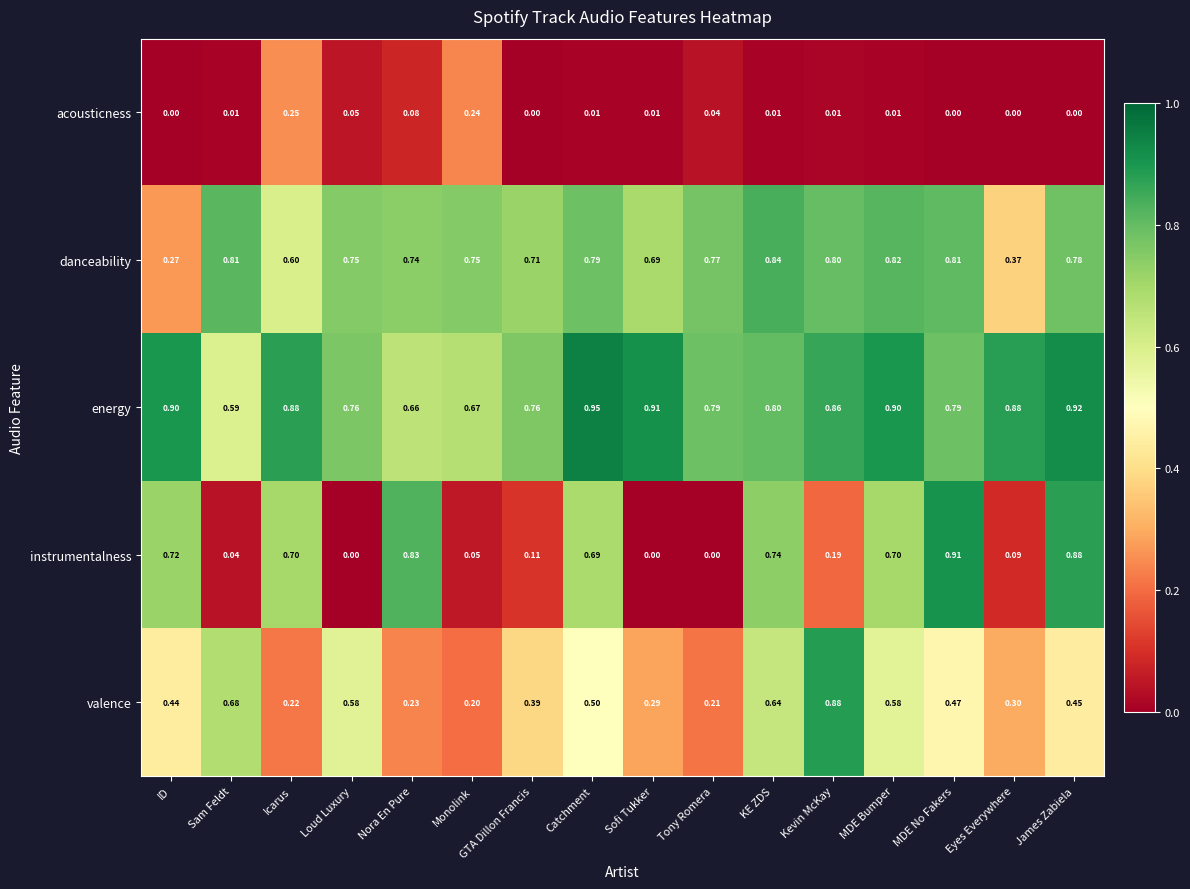

Which series has the largest total across all categories?

energy